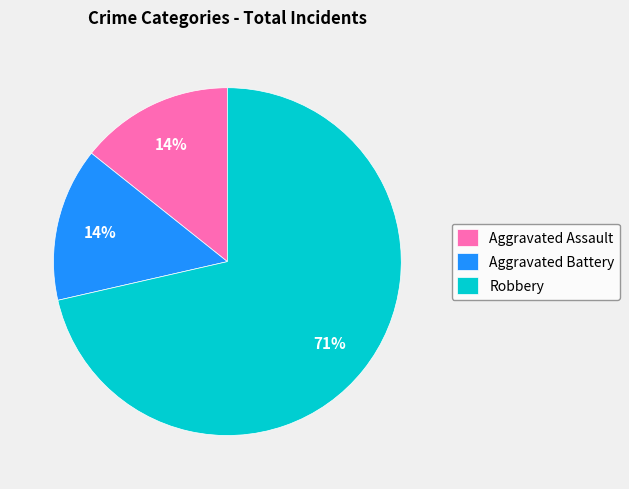

The Robbery slice represents 81% of the pie. True or false?

False